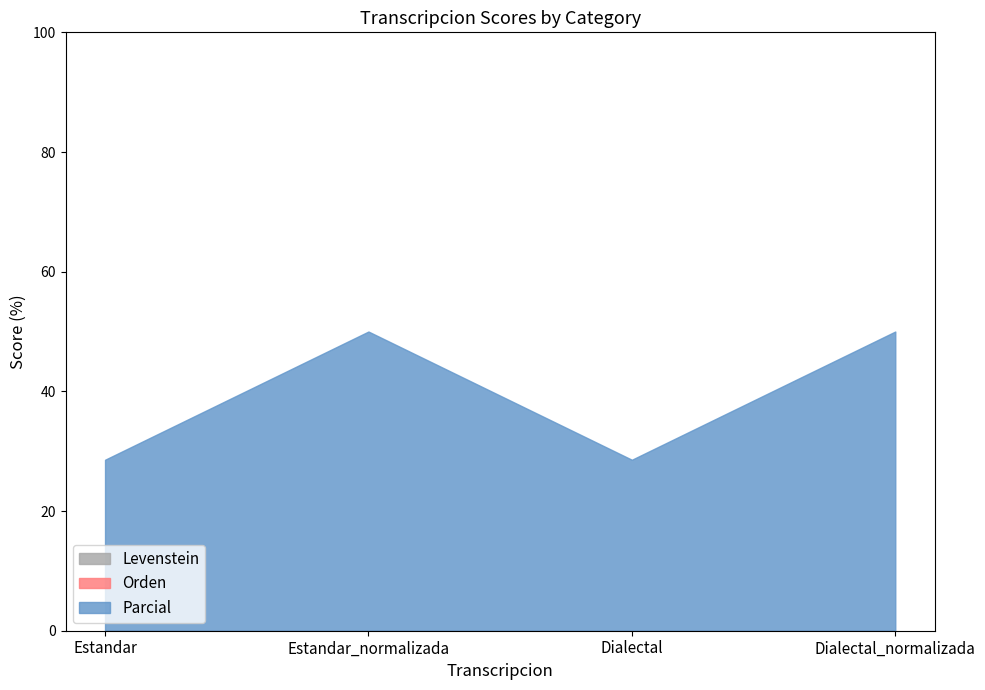

At which category does the chart reach its peak across all series?

Estandar_normalizada